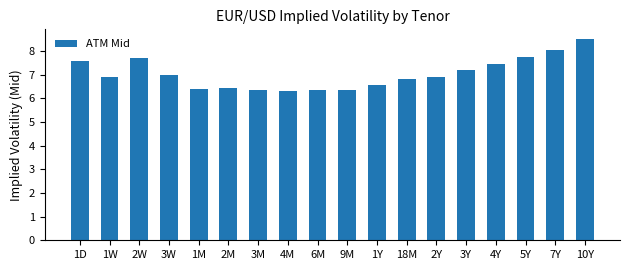

What is the smallest value displayed?

6.3